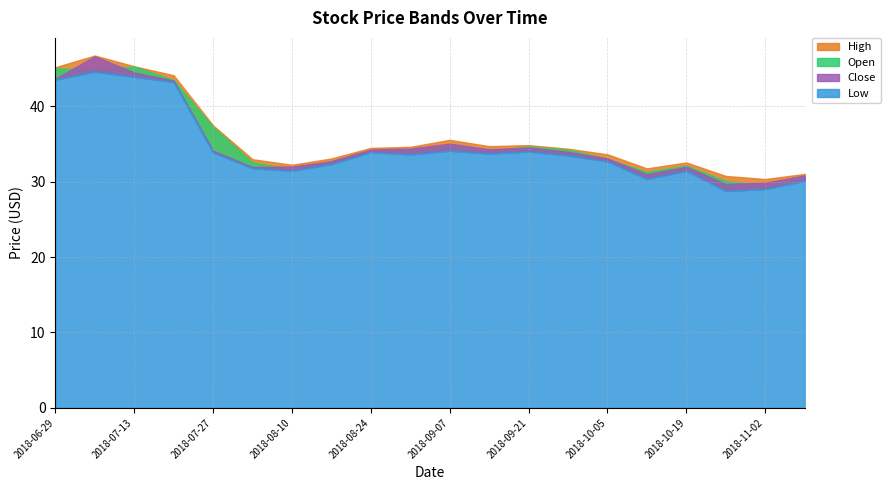

What is the sum of the Open values at 2018-09-07 and 2018-10-12?

66.0